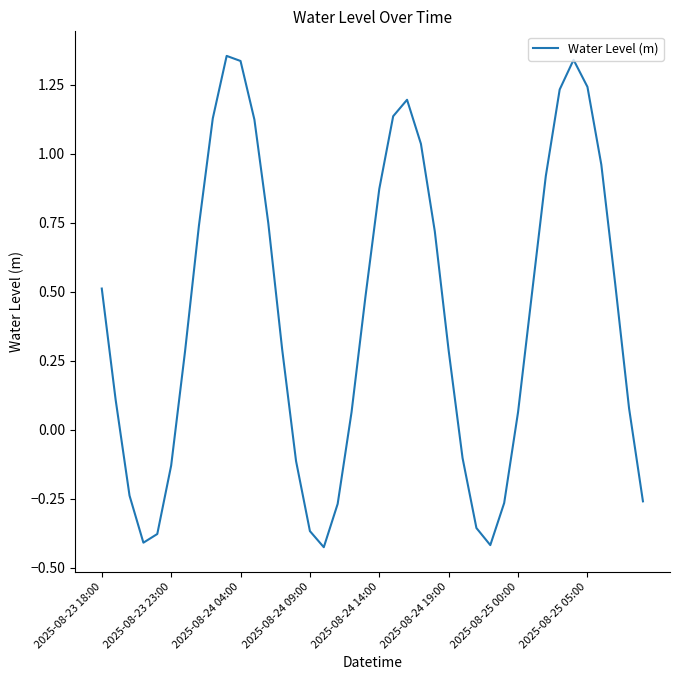

What is the difference between the maximum and minimum values?

1.8